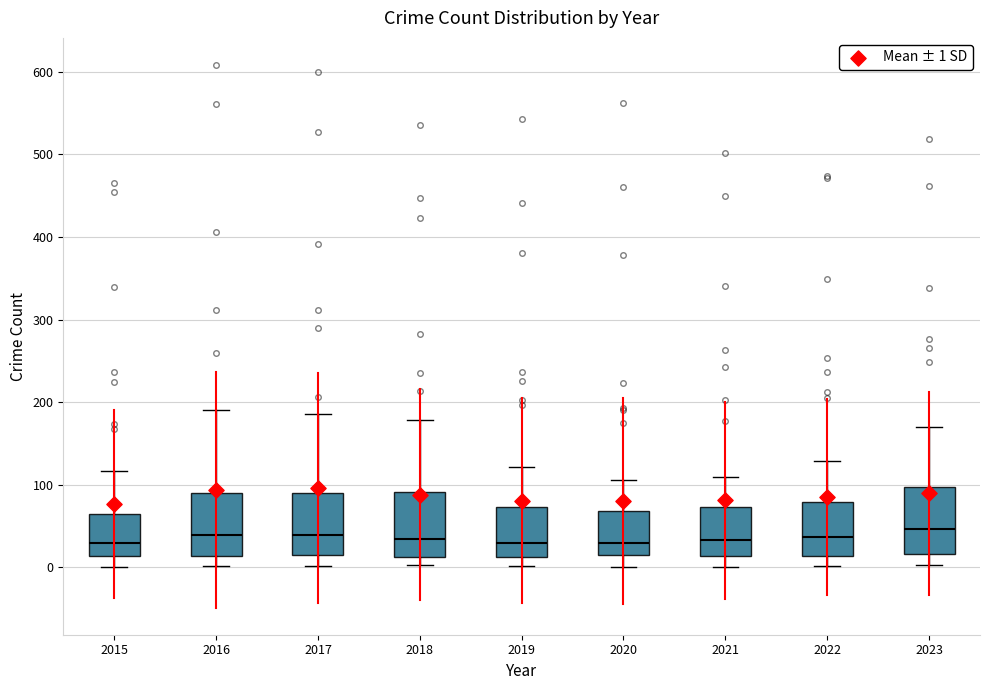

Reading left to right, read every box against the y-axis: the position of its median line, the range the box covers, and the ends of its whiskers. The values are not printed on the chart, so give them approximately, as read against the axis.

2015: median 30, box 10 to 60, whiskers 0 to 120
2016: median 40, box 10 to 90, whiskers 0 to 190
2017: median 40, box 20 to 90, whiskers 0 to 190
2018: median 30, box 10 to 90, whiskers 0 to 180
2019: median 30, box 10 to 70, whiskers 0 to 120
2020: median 30, box 10 to 70, whiskers 0 to 110
2021: median 30, box 10 to 70, whiskers 0 to 110
2022: median 40, box 10 to 80, whiskers 0 to 130
2023: median 50, box 20 to 100, whiskers 0 to 170